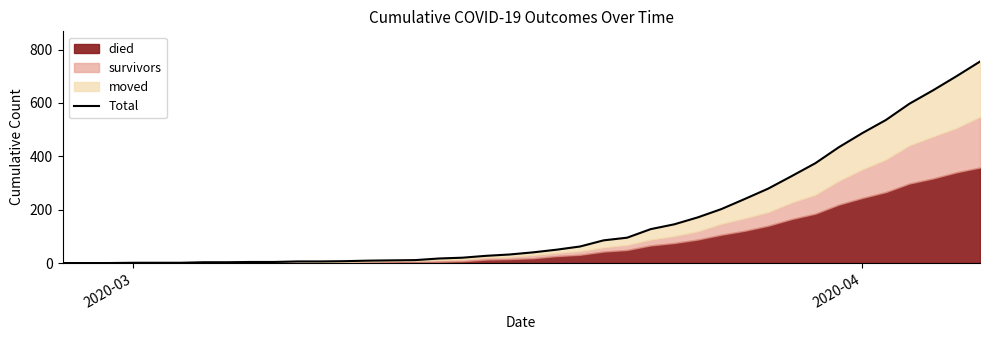

How many lines are shown in the chart?

1